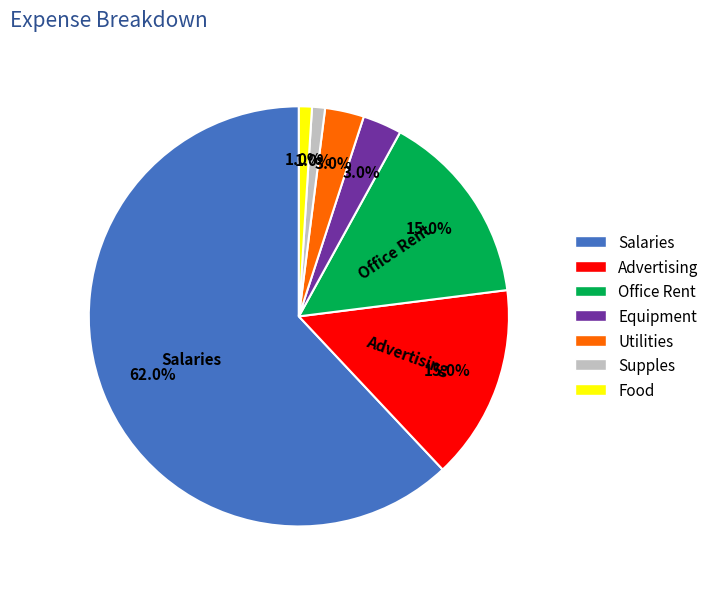

What percentage do Salaries and Utilities together represent?

65.0%